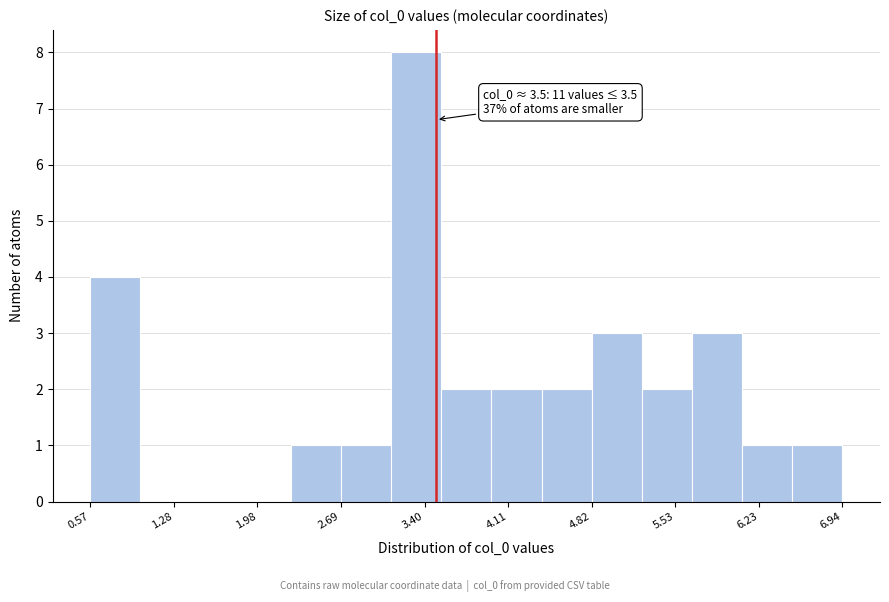

Which range on the x-axis has the tallest bar?

3.1 to 3.5